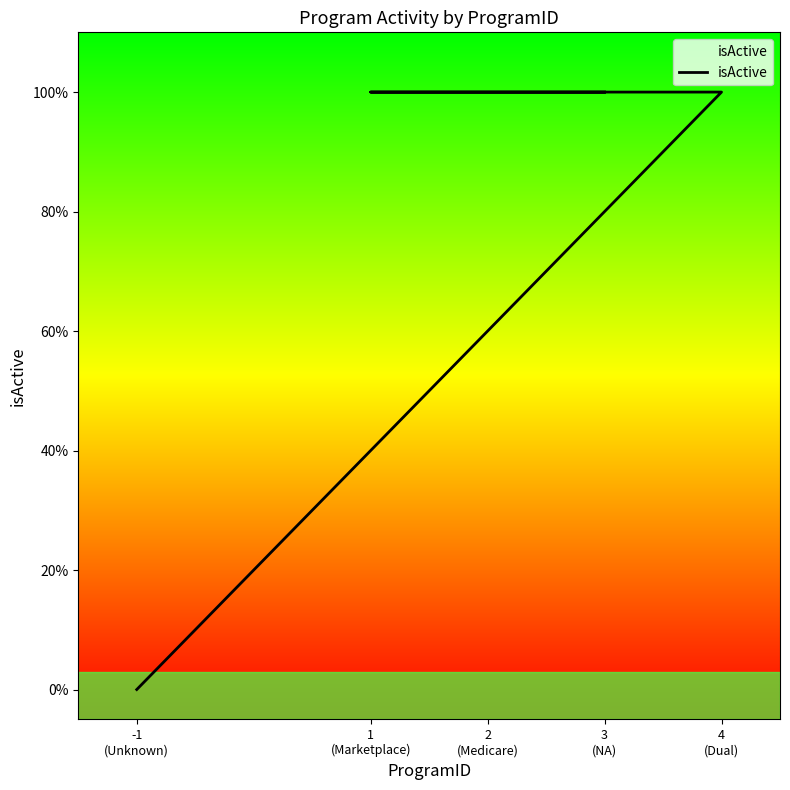

Rank the categories by value from lowest to highest.

-1
(Unknown), 4
(Dual), 1
(Marketplace), 2
(Medicare), 3
(NA)